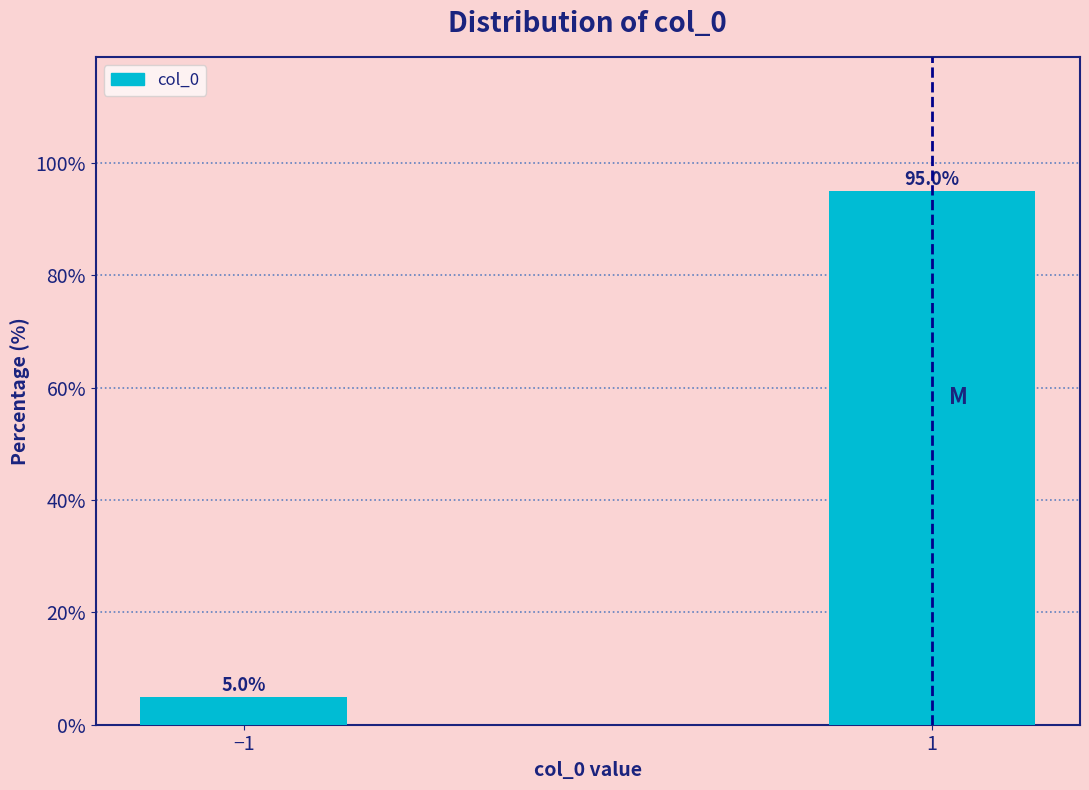

Reading left to right, transcribe all the data shown in this chart.

5.0	95.0